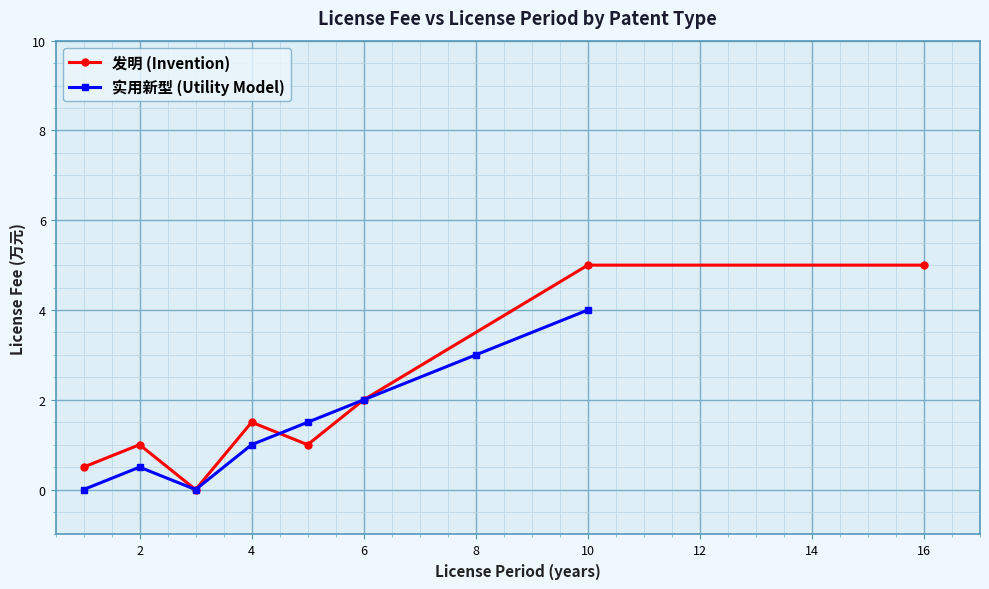

The 发明 (Invention) series shows 1.5 at 4. True or false?

True